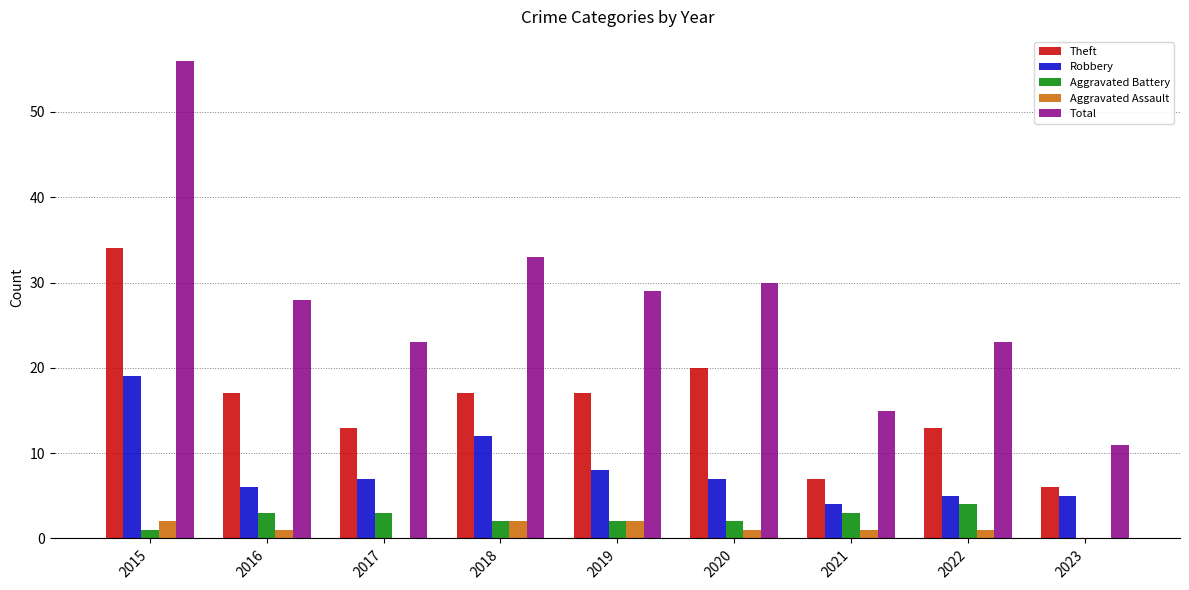

What is the sum of all Robbery values?

73